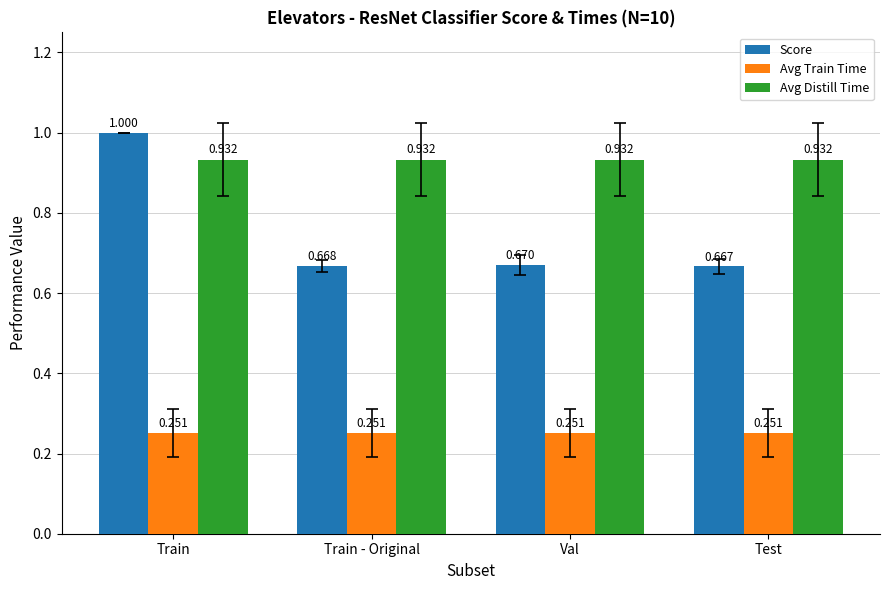

What are all the series names shown in the legend?

Score, Avg Train Time, Avg Distill Time